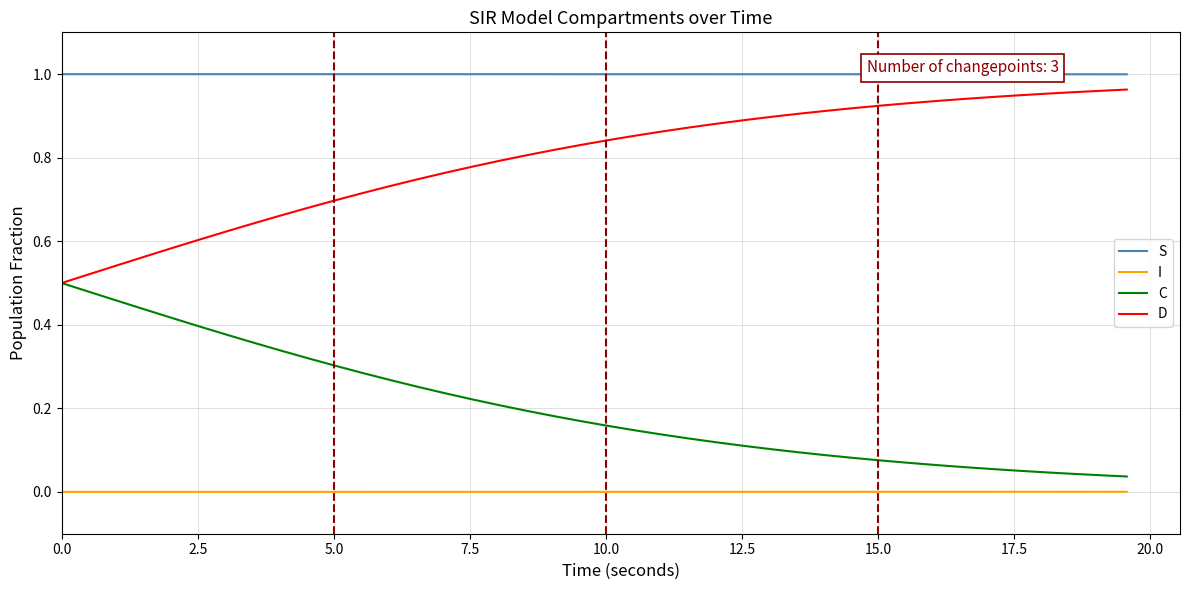

Rank the series by their average value, from lowest to highest.

I, C, D, S